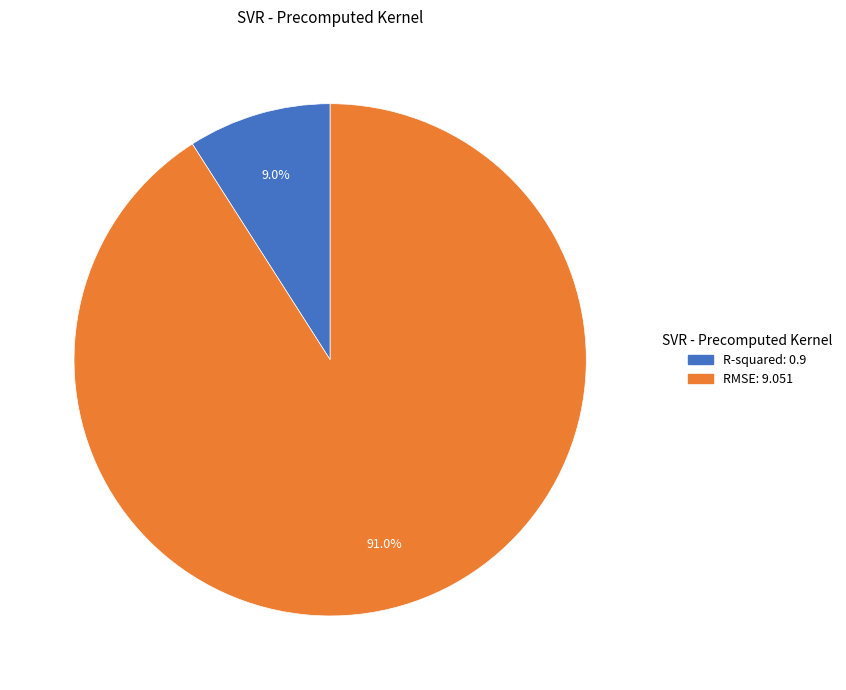

Is it true that R-squared is 18% of the pie?

False